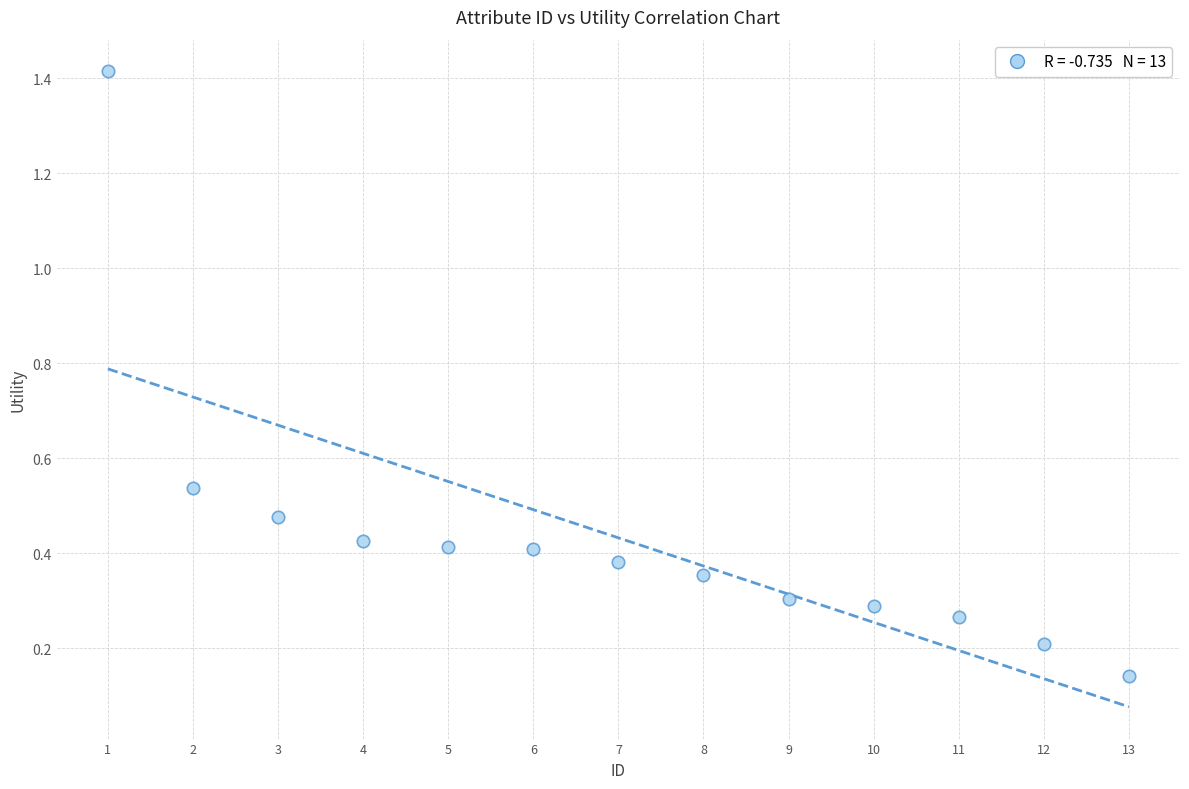

What is the range of Y values (max minus min)?

1.3